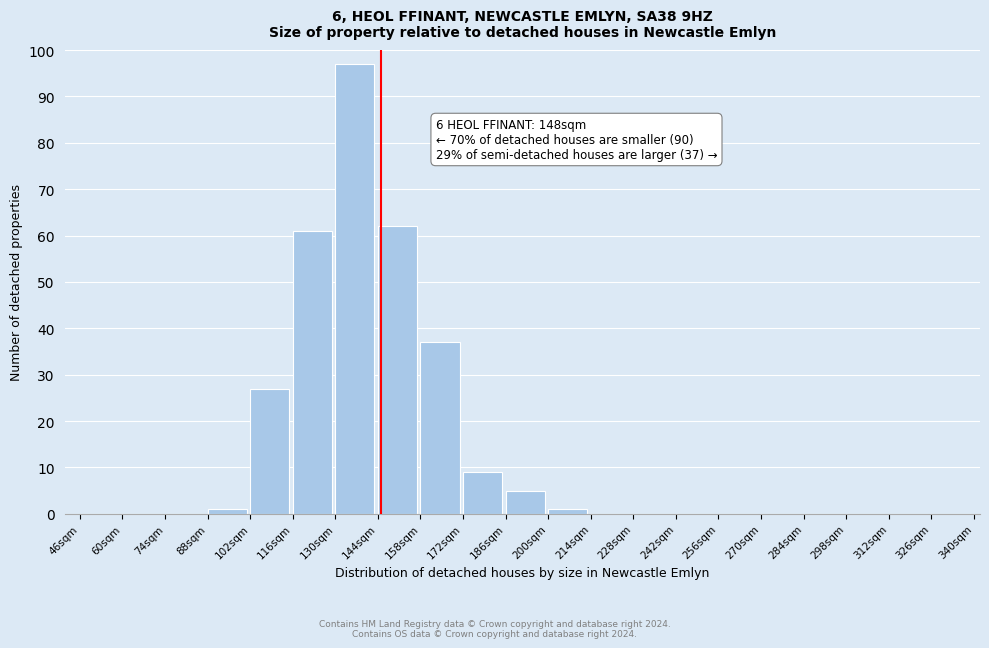

Over which range of the x-axis is the bar tallest?

130 to 144